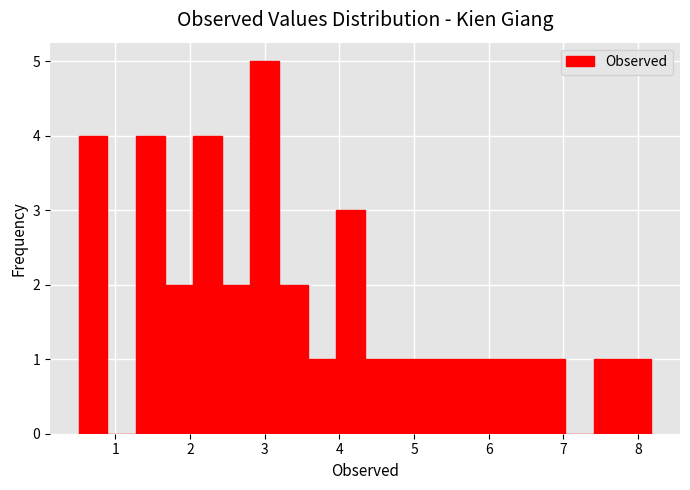

Read against the x-axis, roughly where is the centre of the tallest bar?

3.0